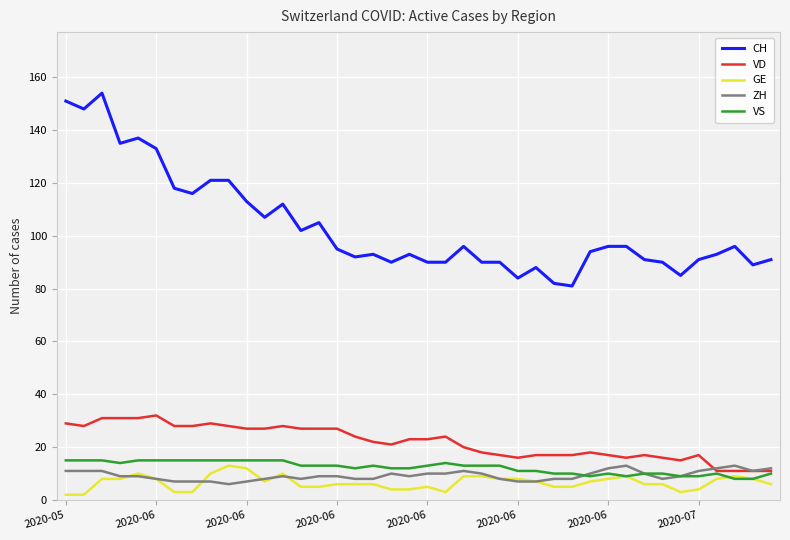

How many lines are shown in the chart?

5